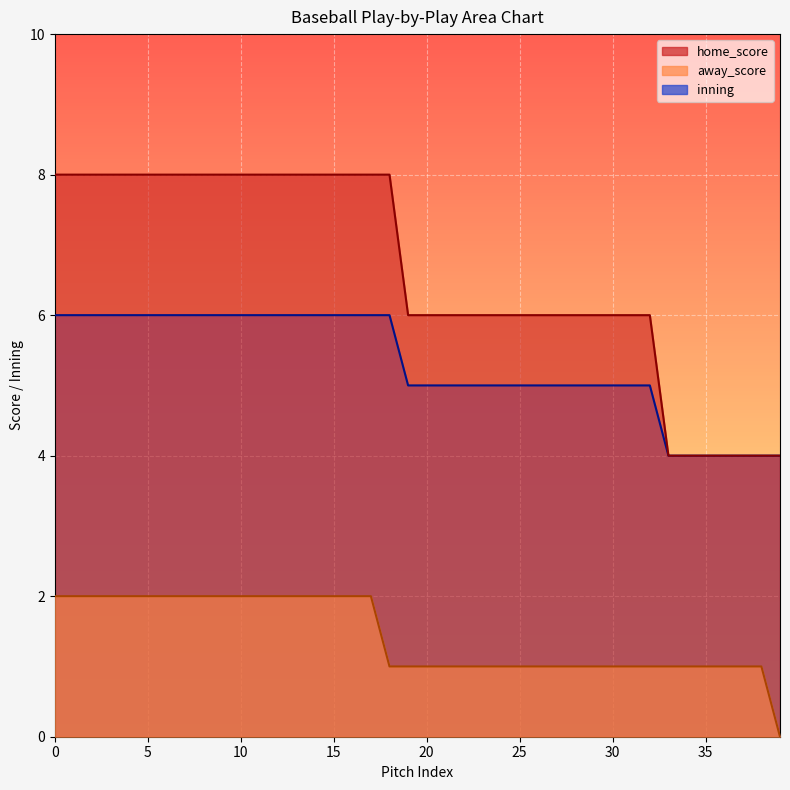

True or false: home_score and inning intersect in this chart.

False